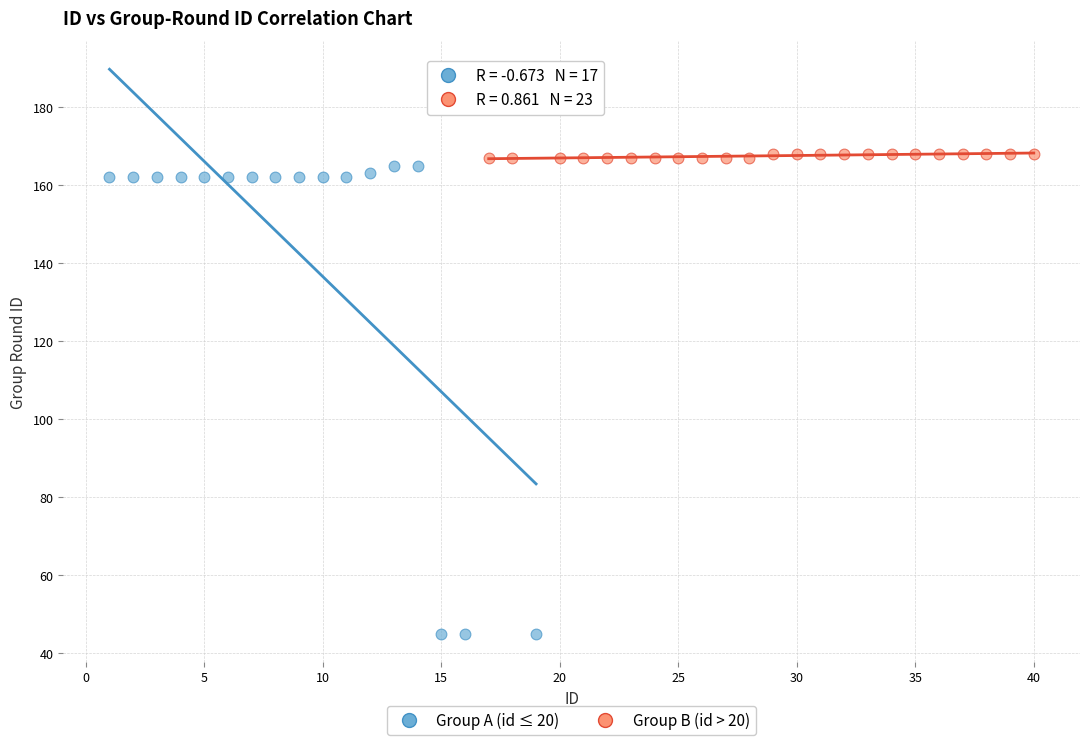

Which series contains the lowest Y value?

Group A (id ≤ 20)